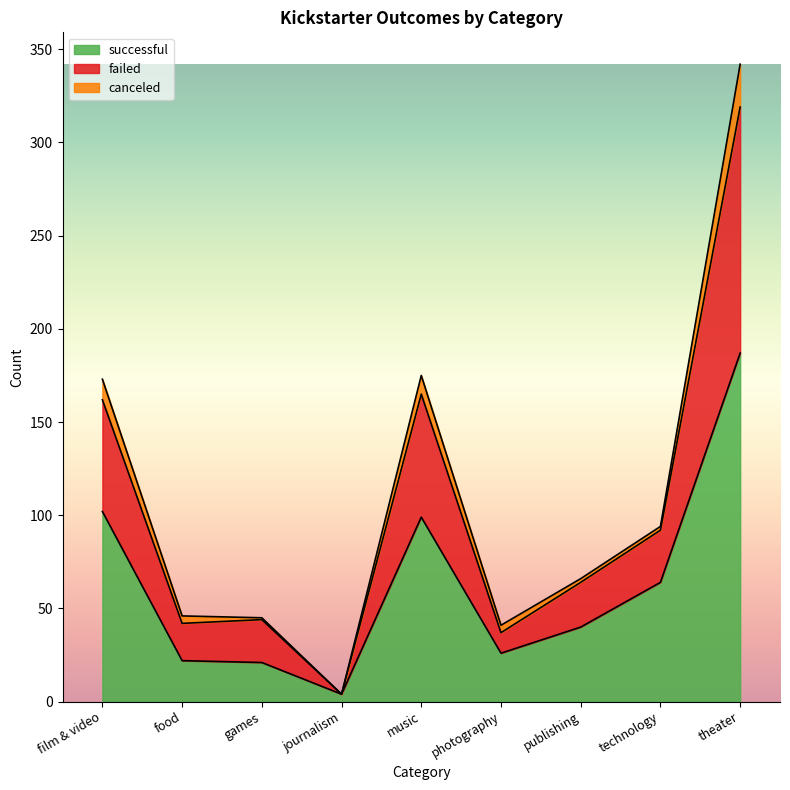

True or false: failed and successful intersect in this chart.

False